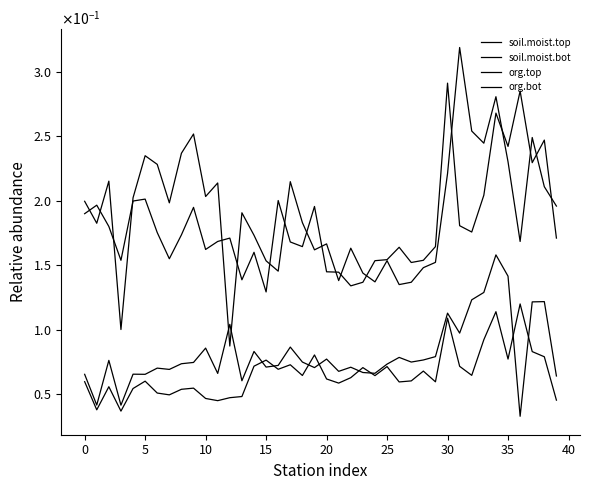

Does the chart have visible grid lines?

No